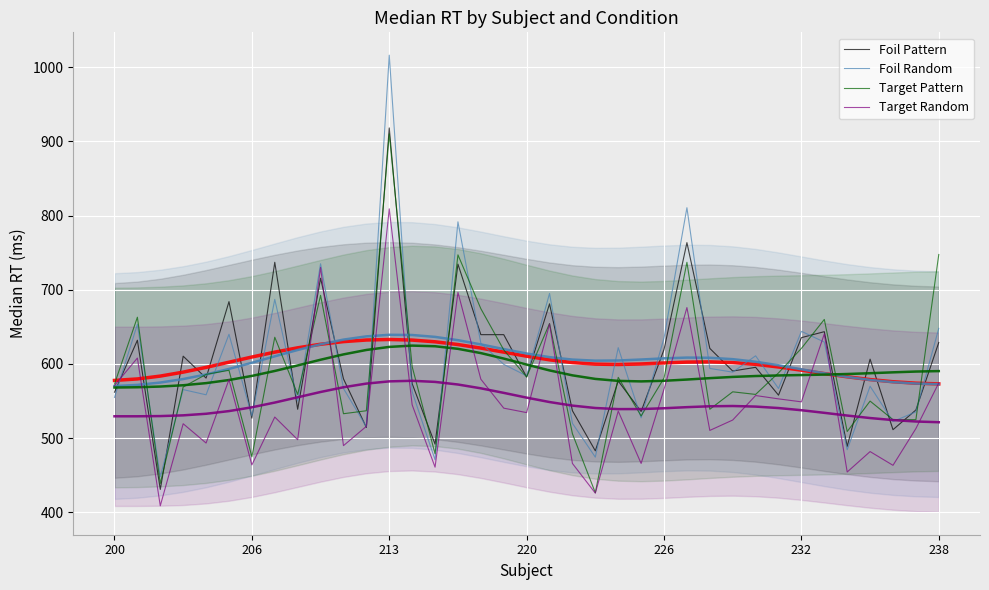

What is the value of the Target Pattern point at the 19th from the left?

582.5